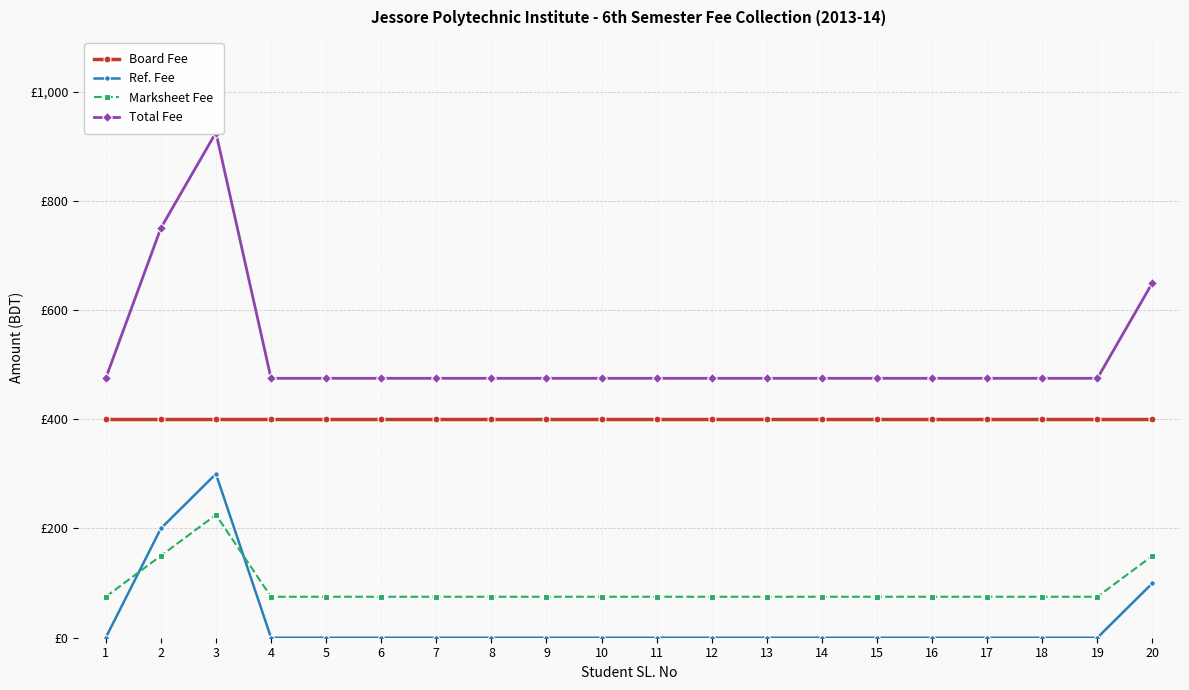

The Marksheet Fee series shows 75 at 4. True or false?

True